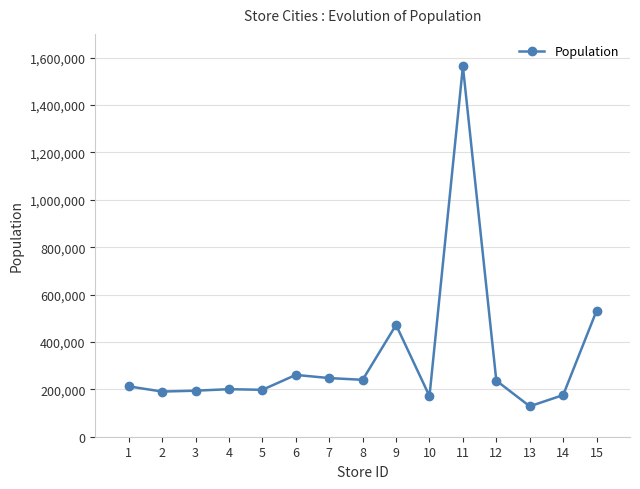

What is the value of the 12th point from the left?

236839